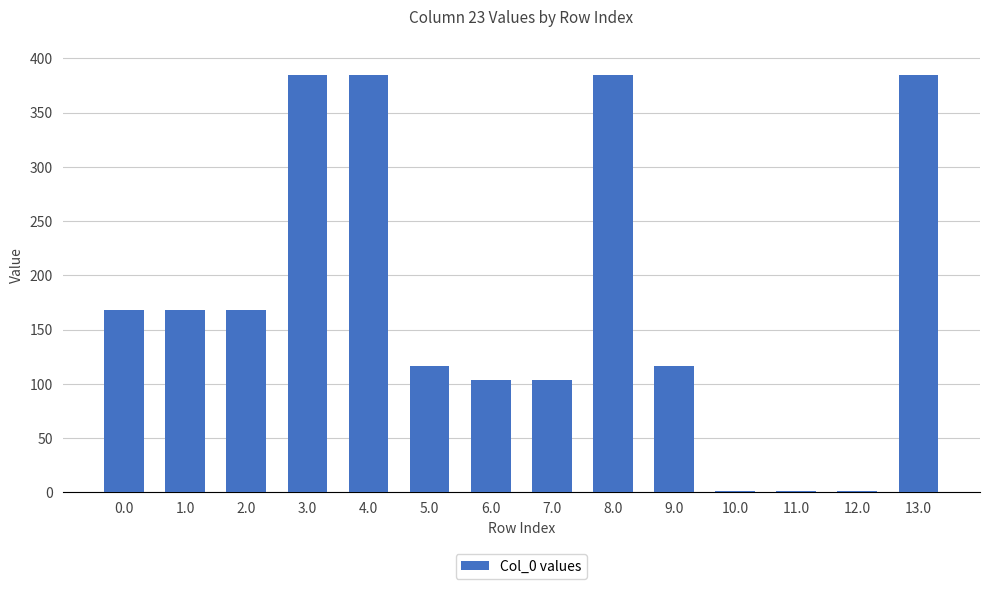

Is it true that the value at 5.0 is 42.3?

False